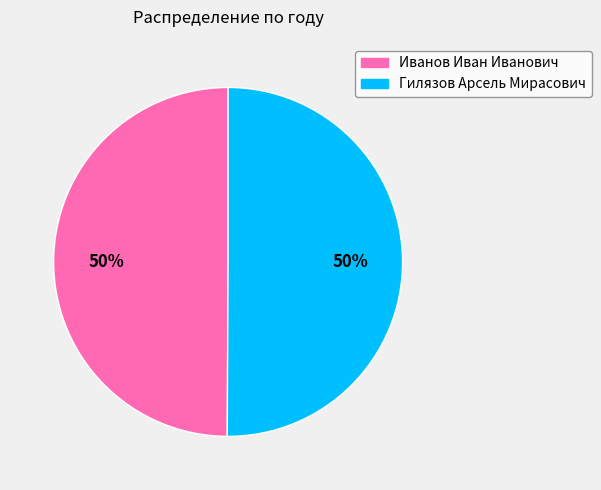

Approximately how many times larger is the value at Гилязов Арсель Мирасович compared to Иванов Иван Иванович?

1.0